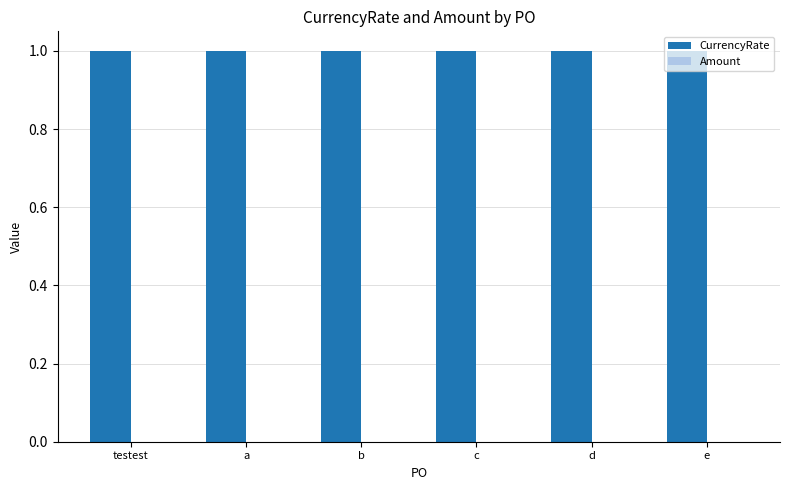

Reading left to right, what are all the values shown in this chart?

CurrencyRate: testest=1	a=1	b=1	c=1	d=1	e=1
Amount: testest=0	a=0	b=0	c=0	d=0	e=0